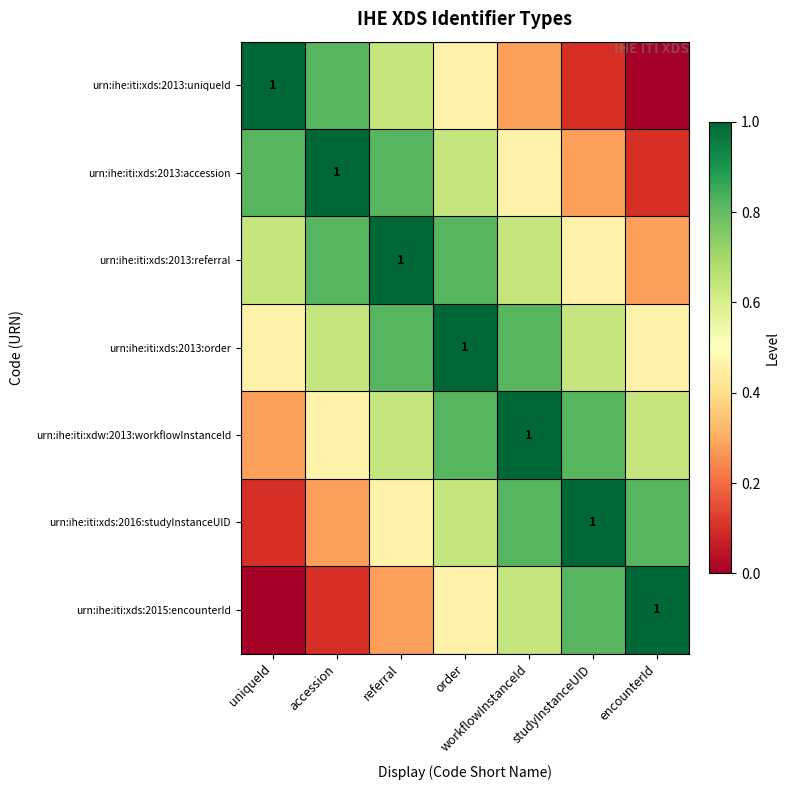

The urn:ihe:iti:xdw:2013:workflowInstanceId series shows 0.6 at referral. True or false?

True